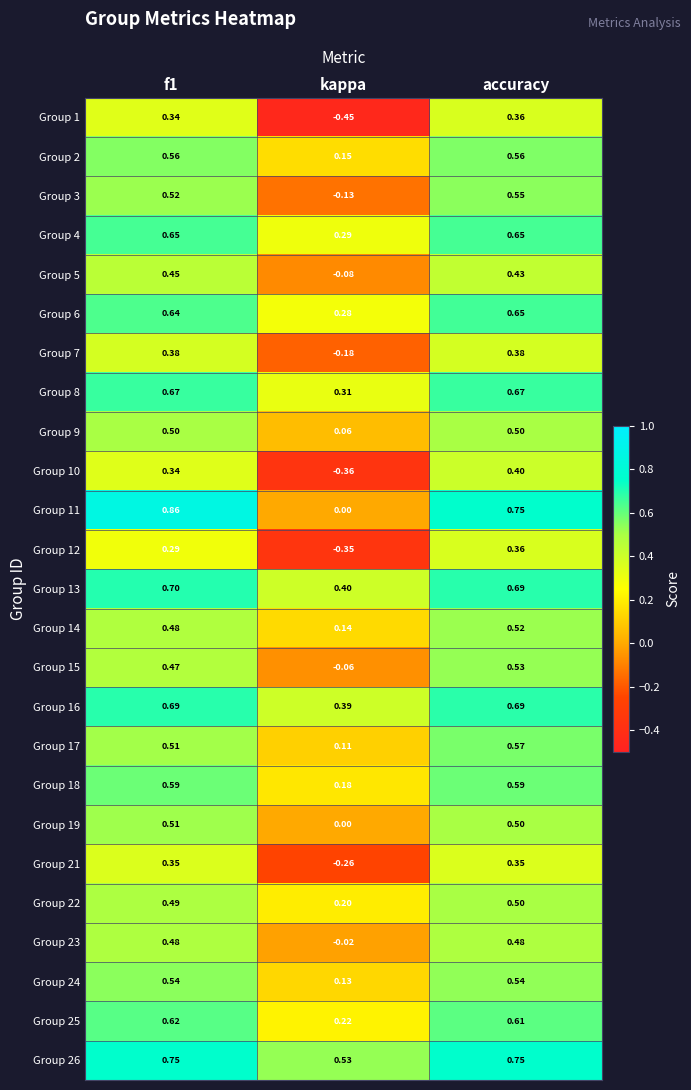

At which category is the sum across all series the highest?

accuracy